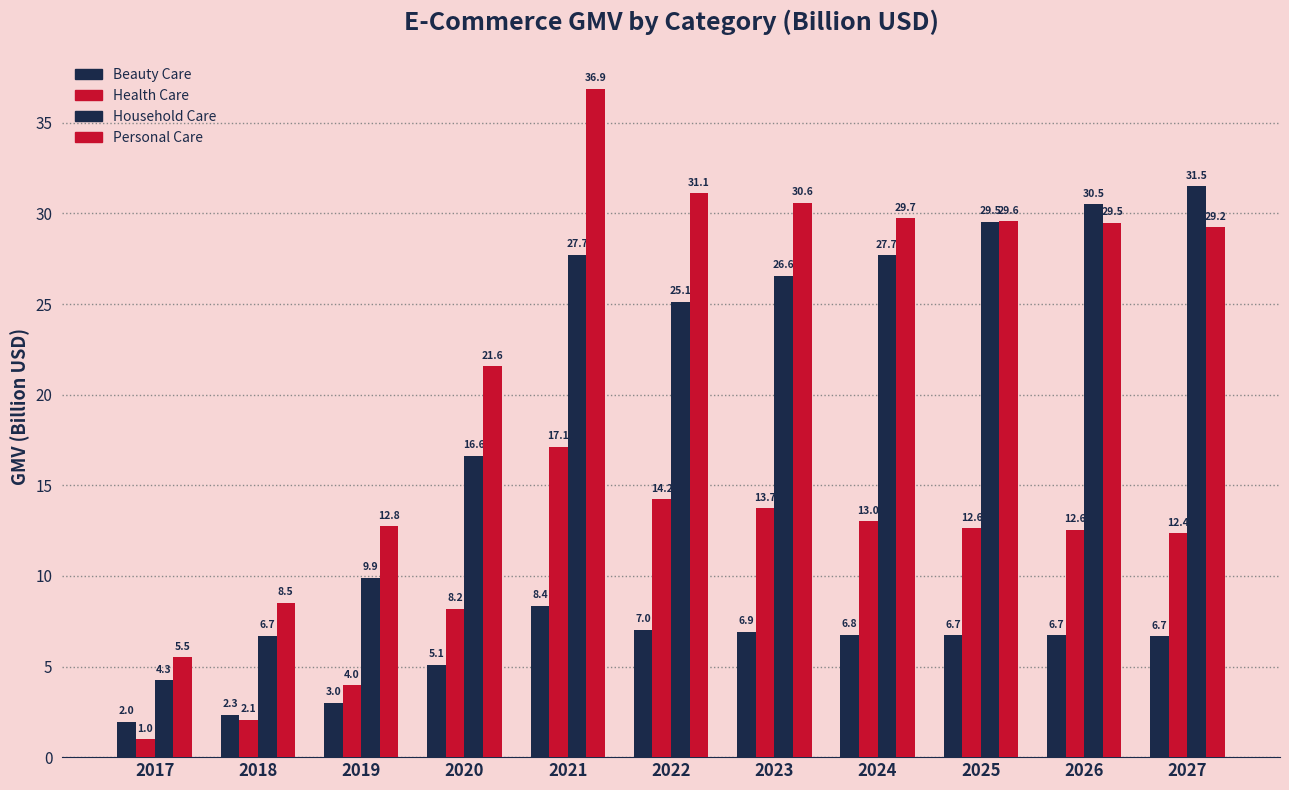

How many categories are shown in the chart?

11